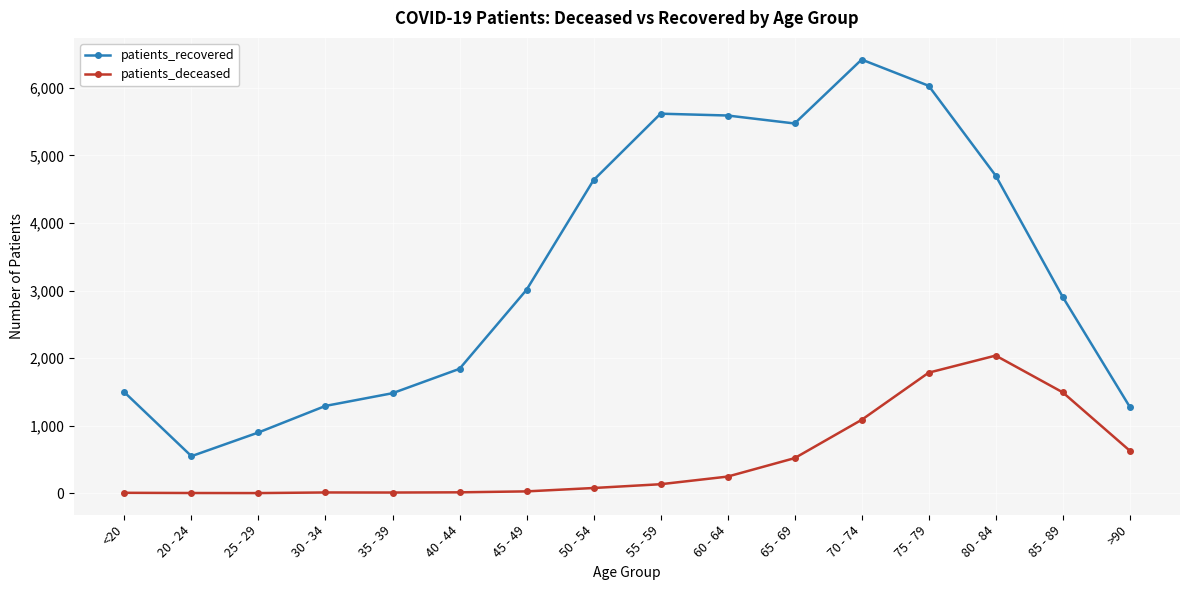

At 55 - 59, list the series in order from largest to smallest.

patients_recovered, patients_deceased